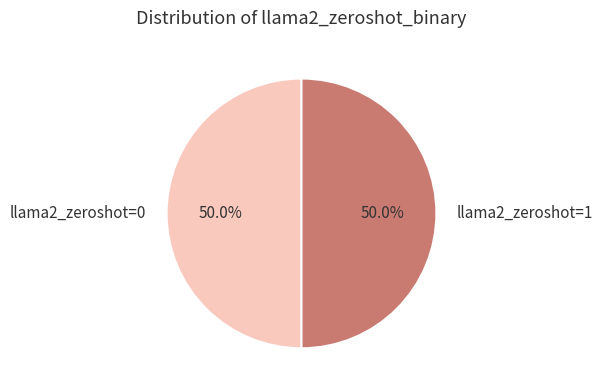

What percentage do llama2_zeroshot=1 and llama2_zeroshot=0 together represent?

100.0%